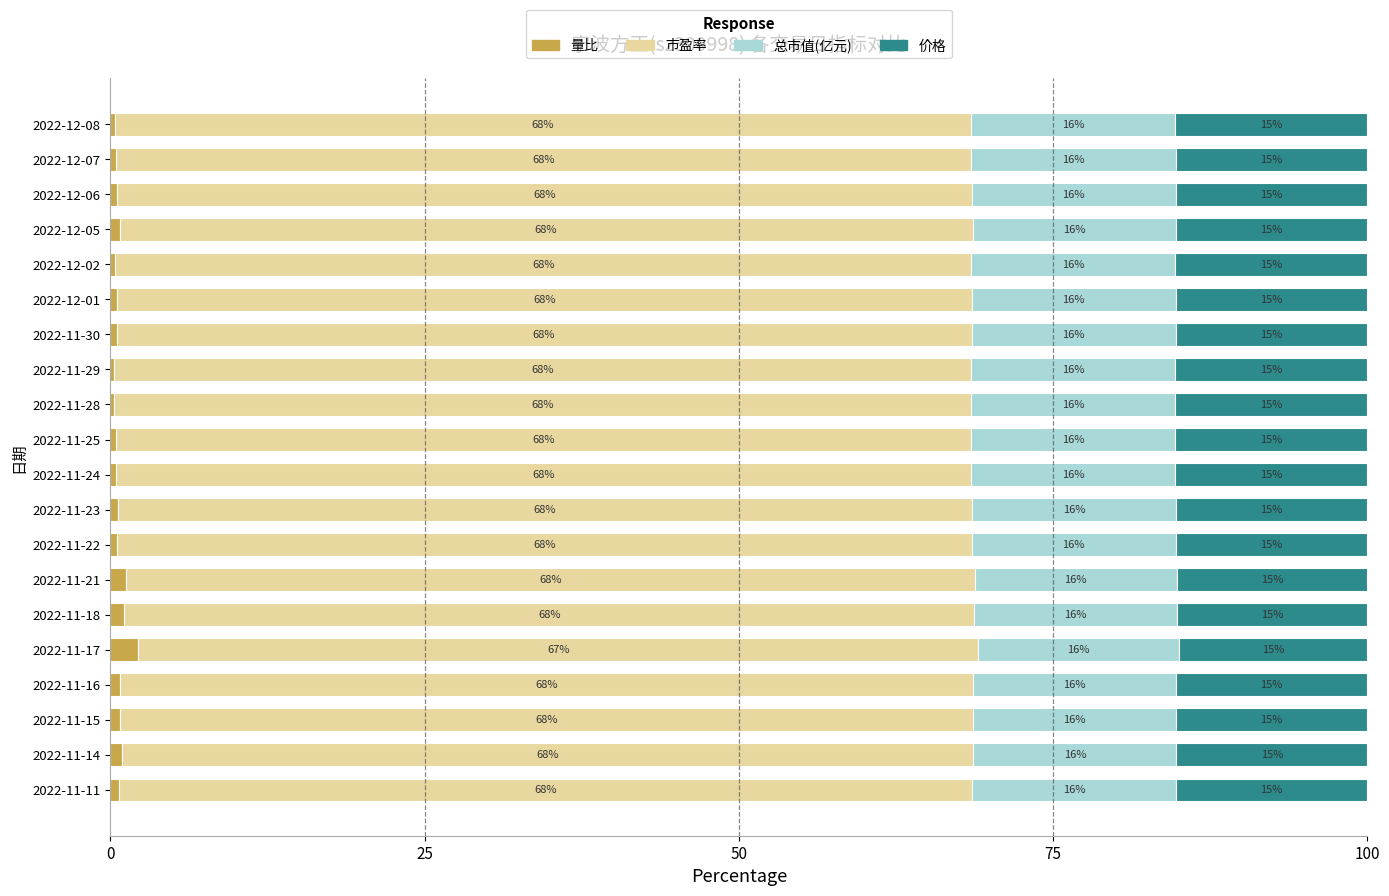

What is the maximum value for 量比?

2.2